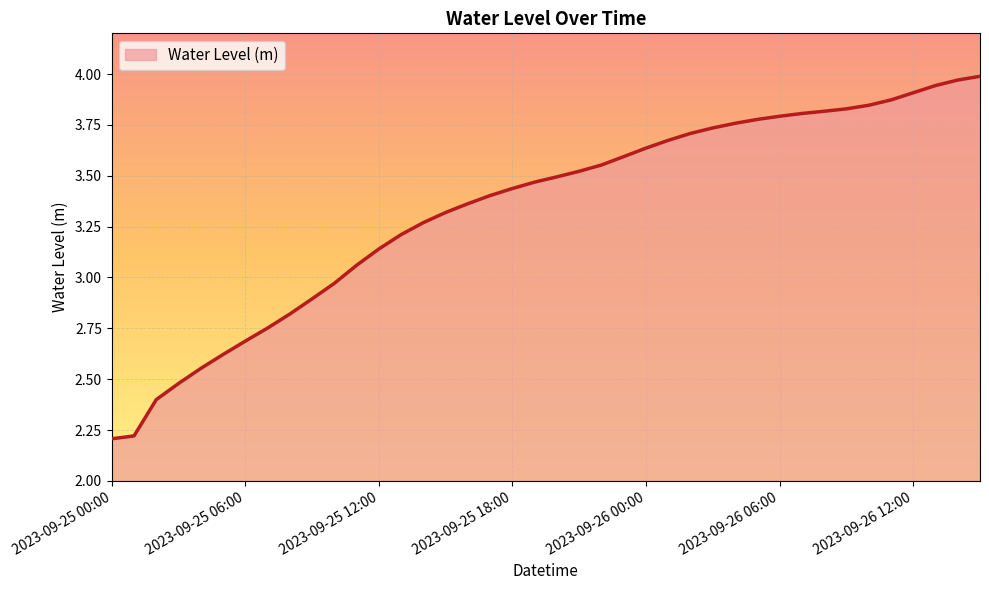

What is the difference between the maximum and minimum values?

1.8